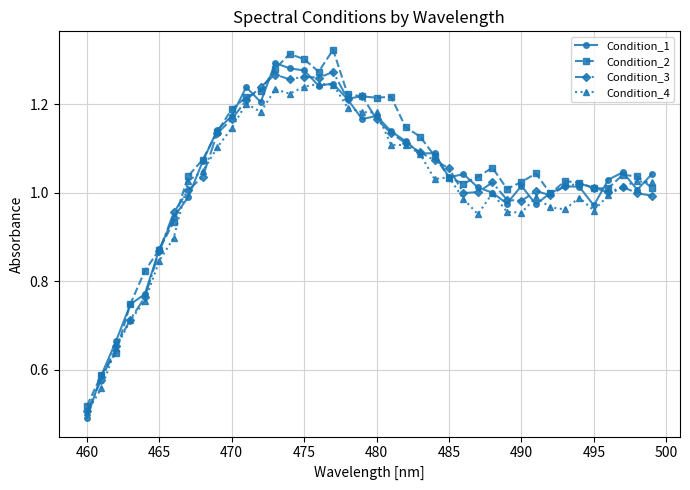

True or false: Condition_4 has more than 1 points higher than both neighbors.

True